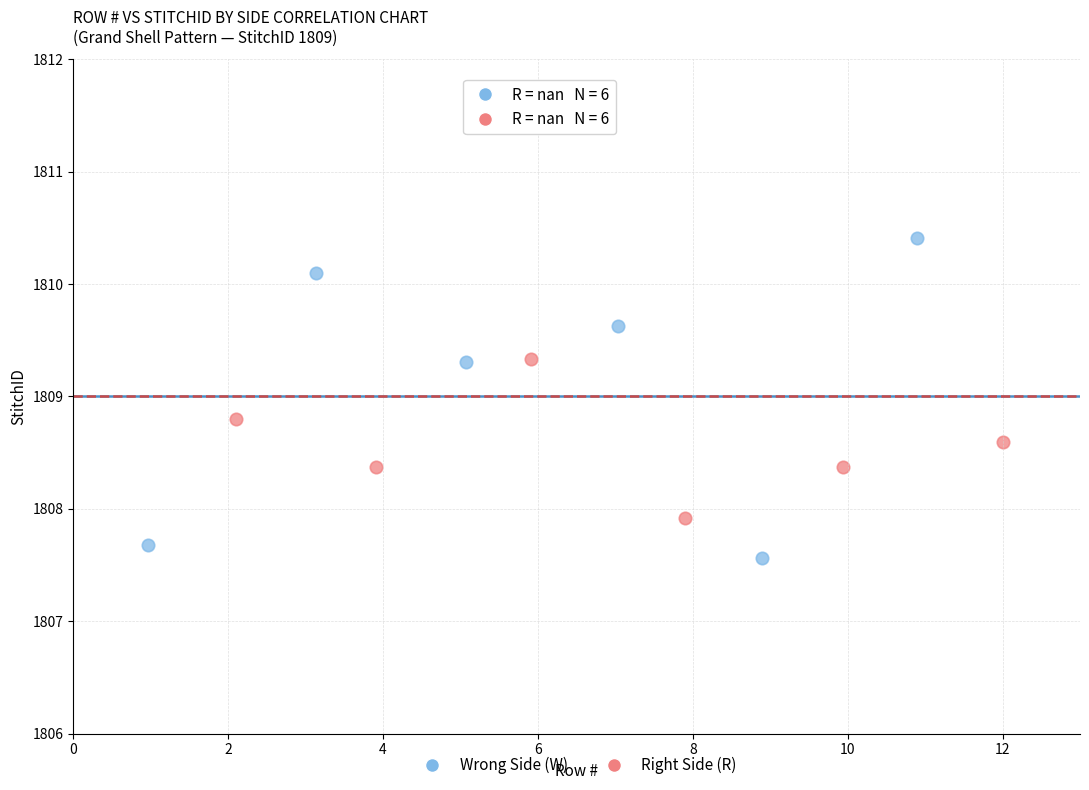

Which series contains the highest Y value?

Wrong Side (W)